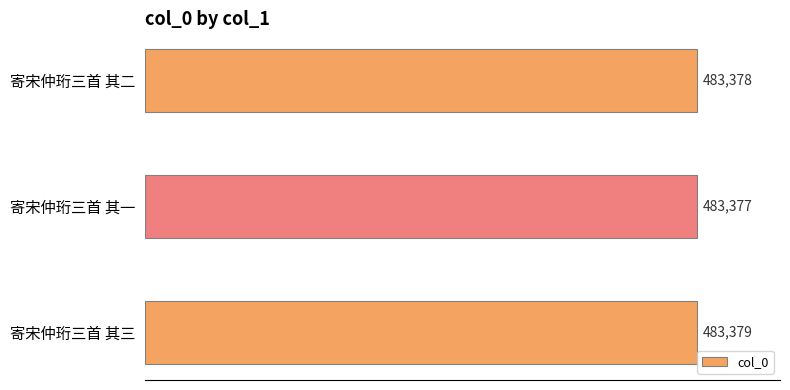

What is the sum of all values?

1450134